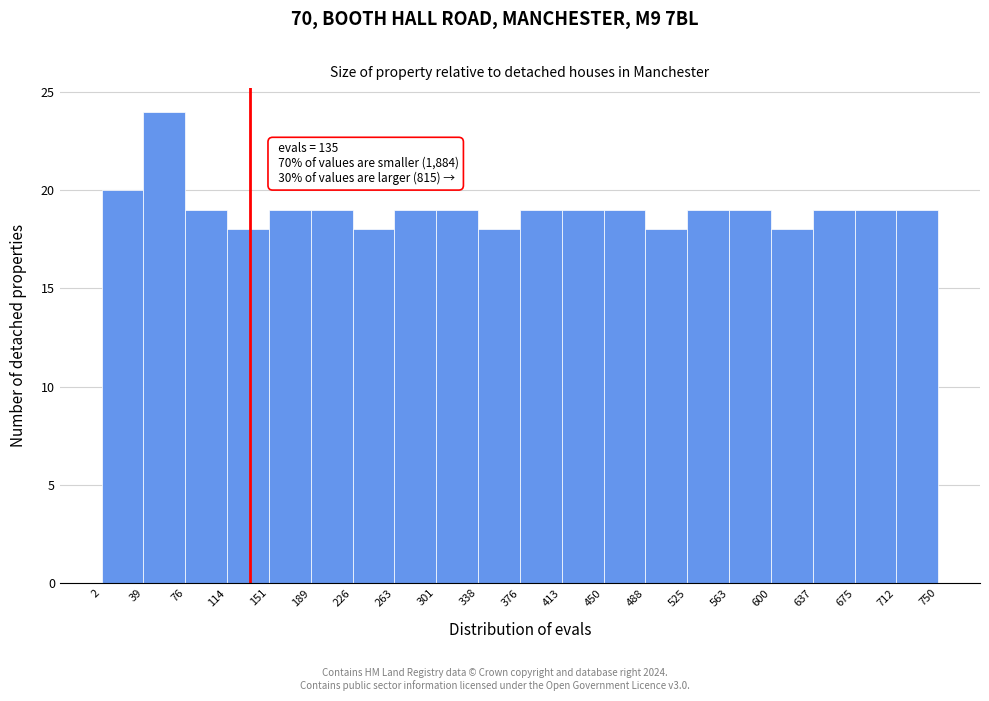

Over which range of the x-axis is the bar tallest?

39 to 76